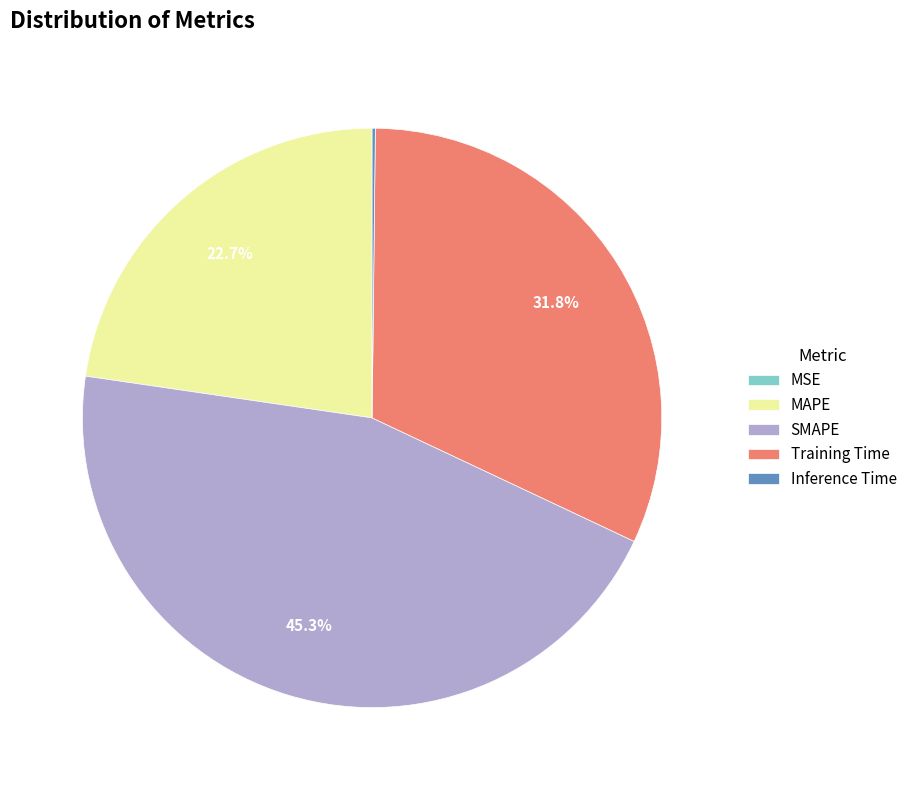

Is there a majority slice in this chart?

No